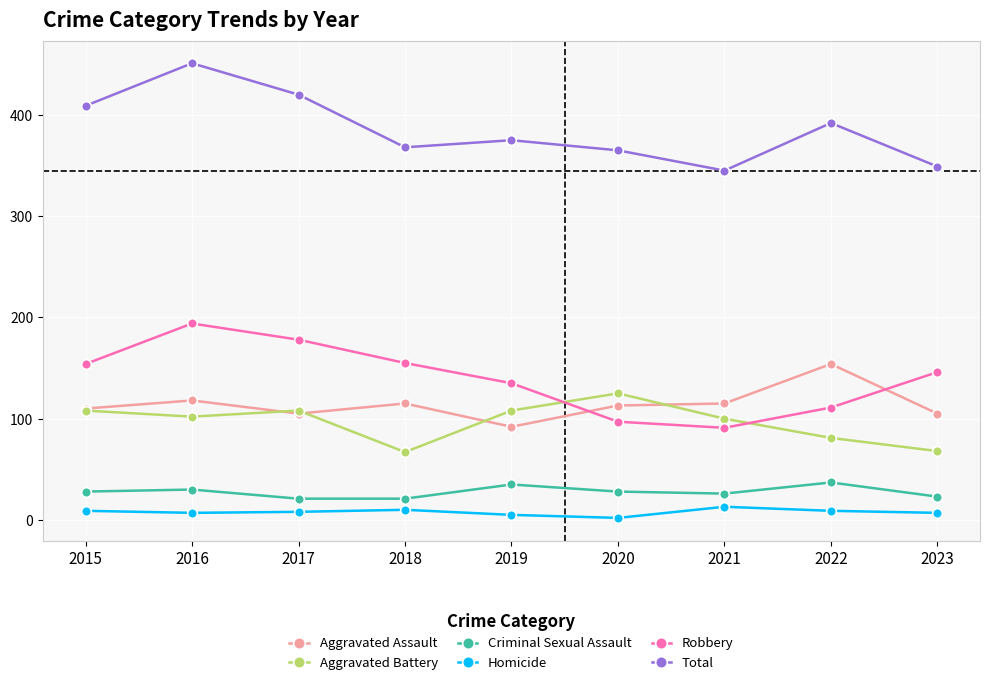

At which label does Robbery reach its peak?

2016